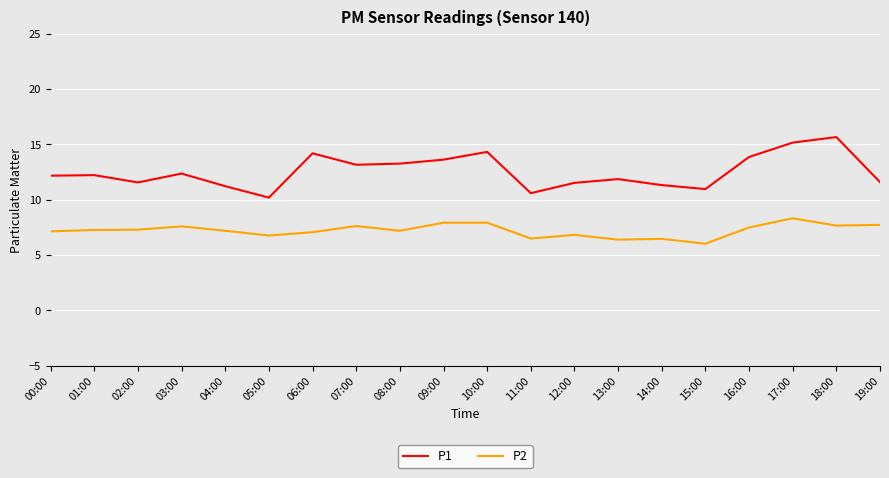

What is the lowest value of the P2 series?

6.0